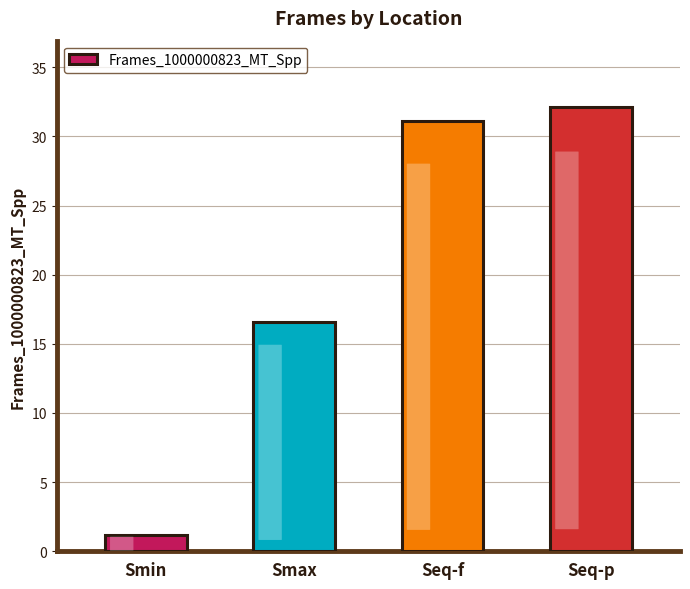

What is the value of the 1st bar from the left?

1.2